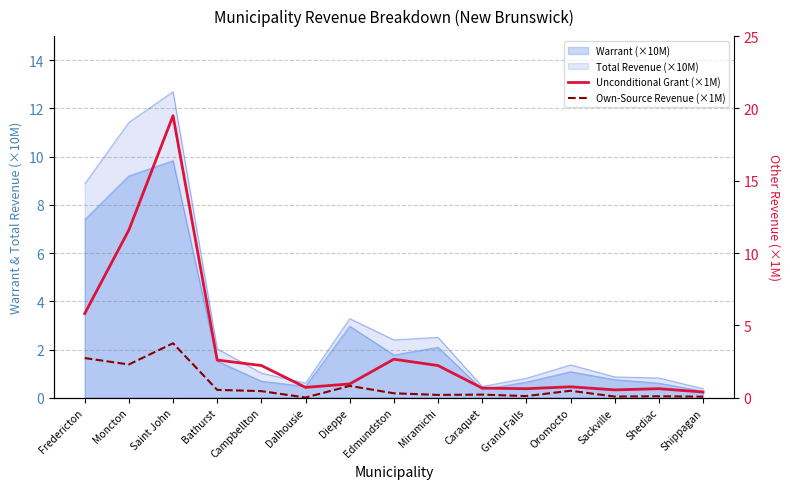

Which series has the largest range (max minus min)?

Unconditional Grant (×1M)